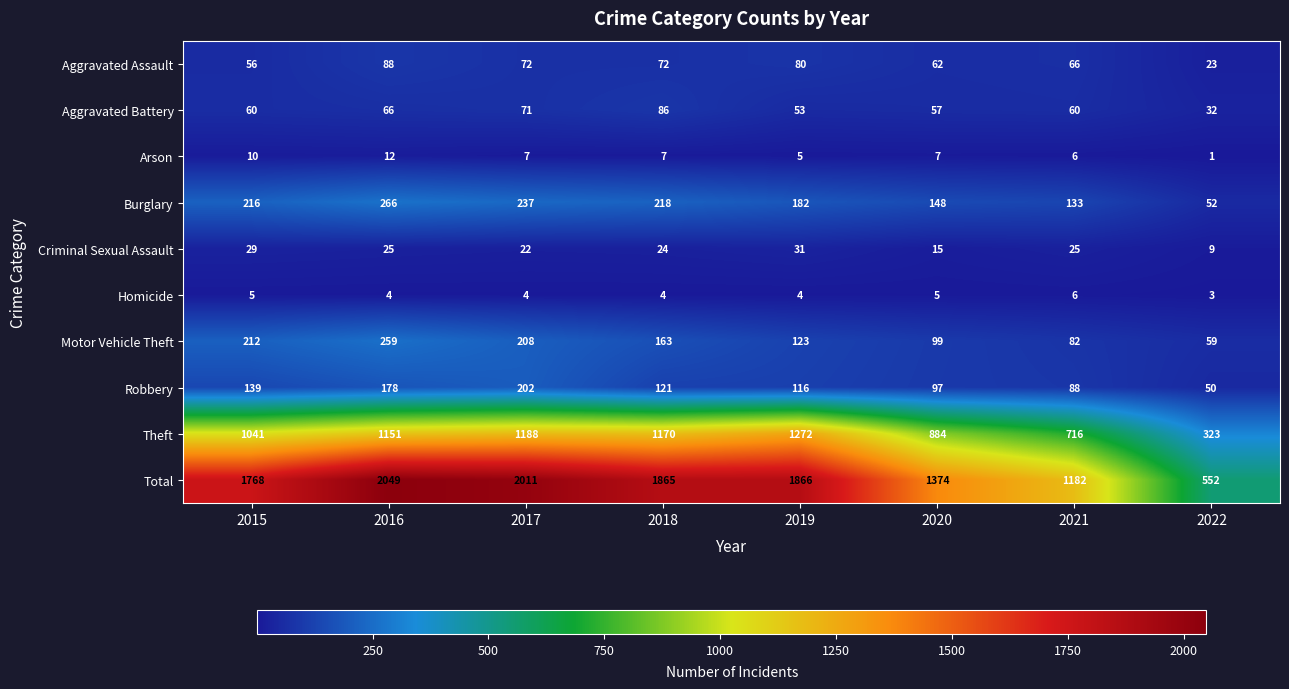

What is the minimum value shown in the chart?

1